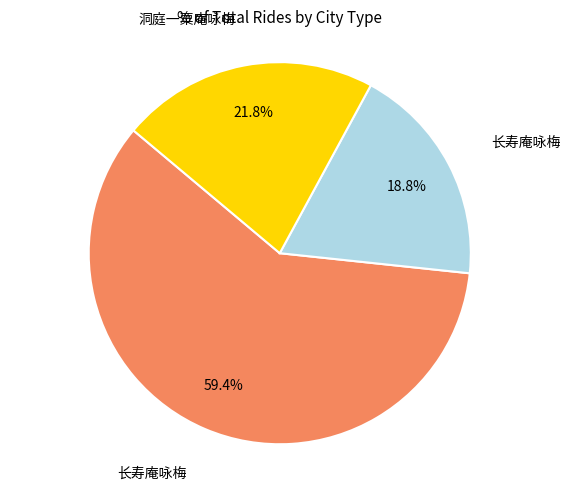

Does any single category account for the majority?

Yes